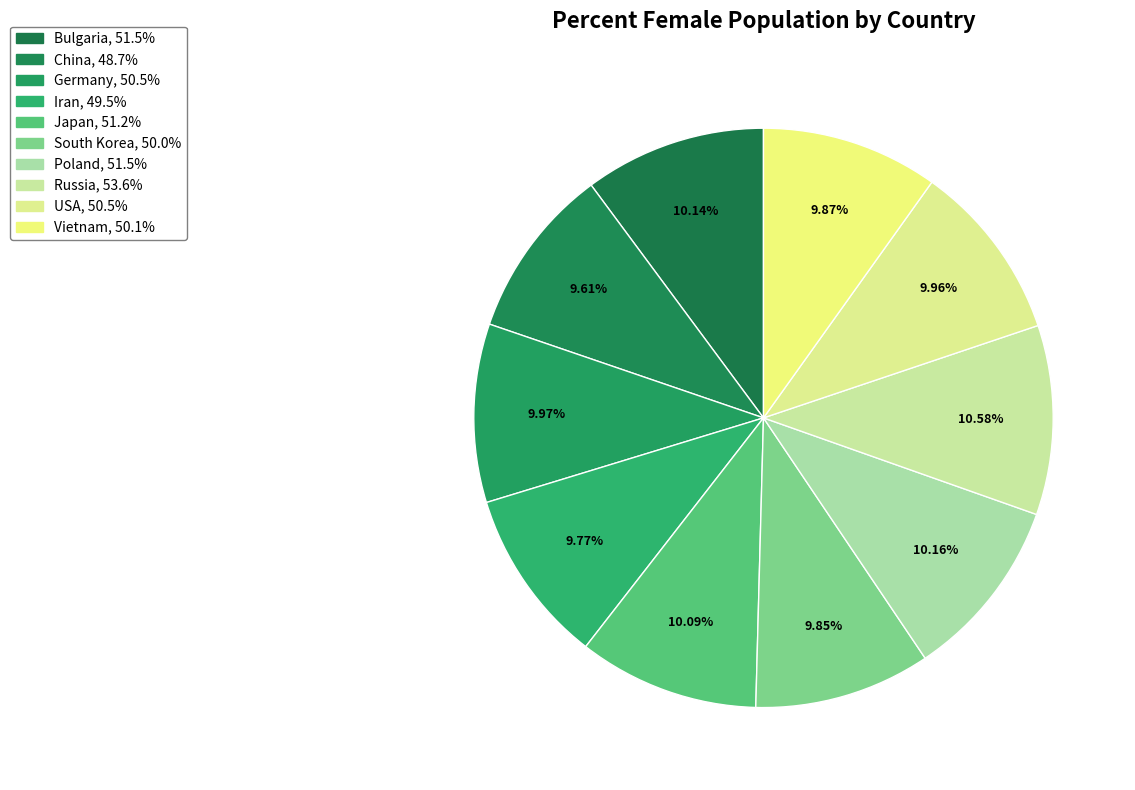

How many slices are in this pie chart?

10